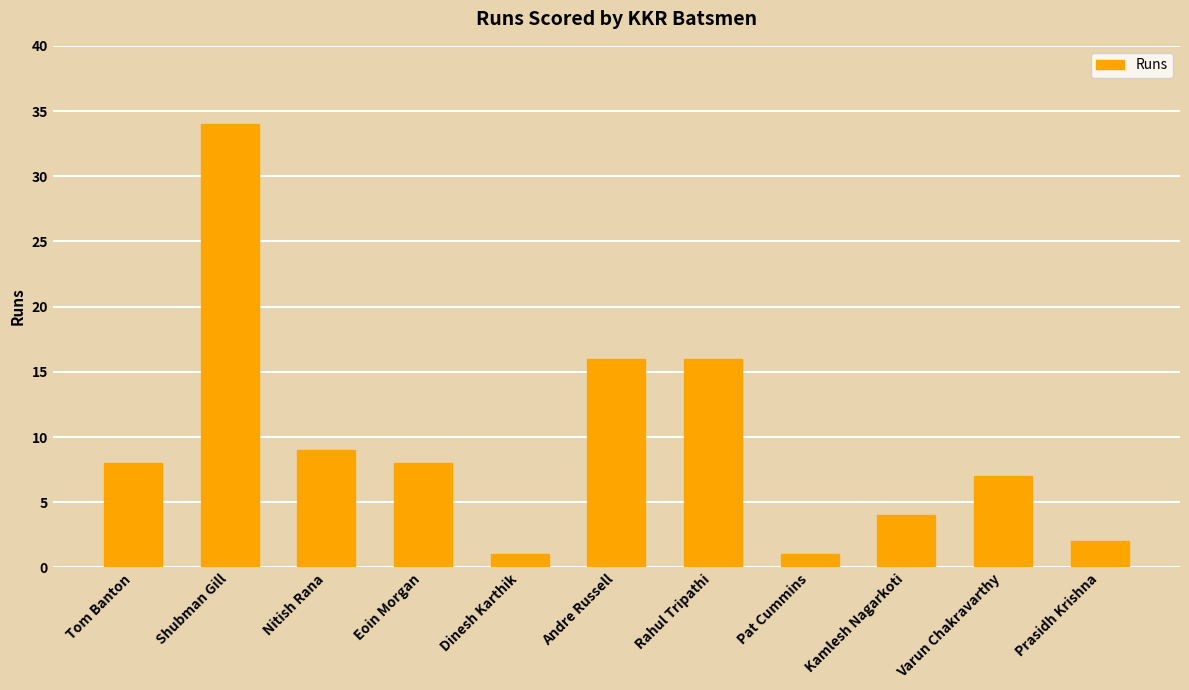

What is the approximate value at Nitish Rana?

9